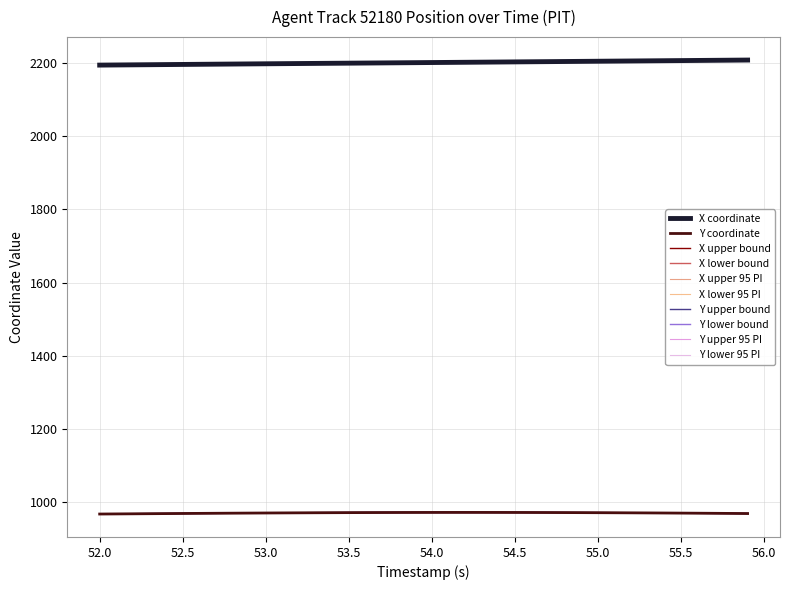

How many lines are shown in the chart?

10